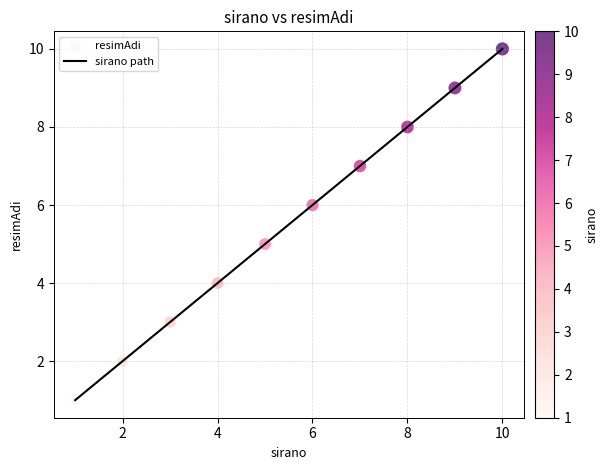

What is the maximum value shown in the chart?

10